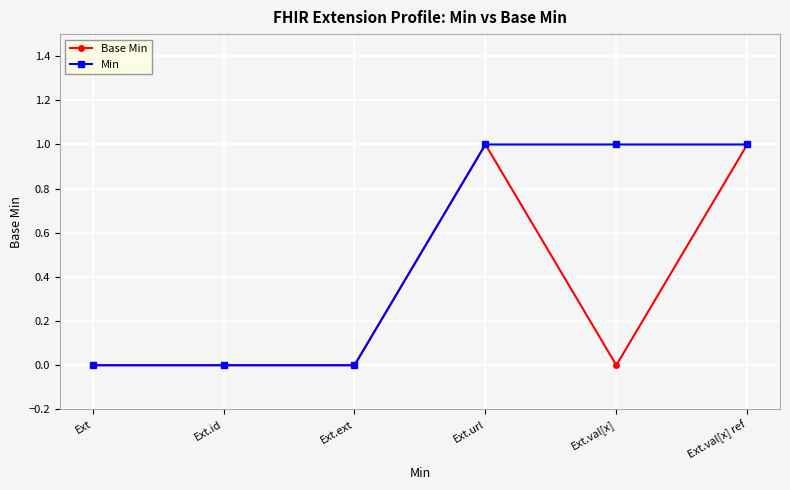

List the series in order of their overall mean, highest first.

Min, Base Min